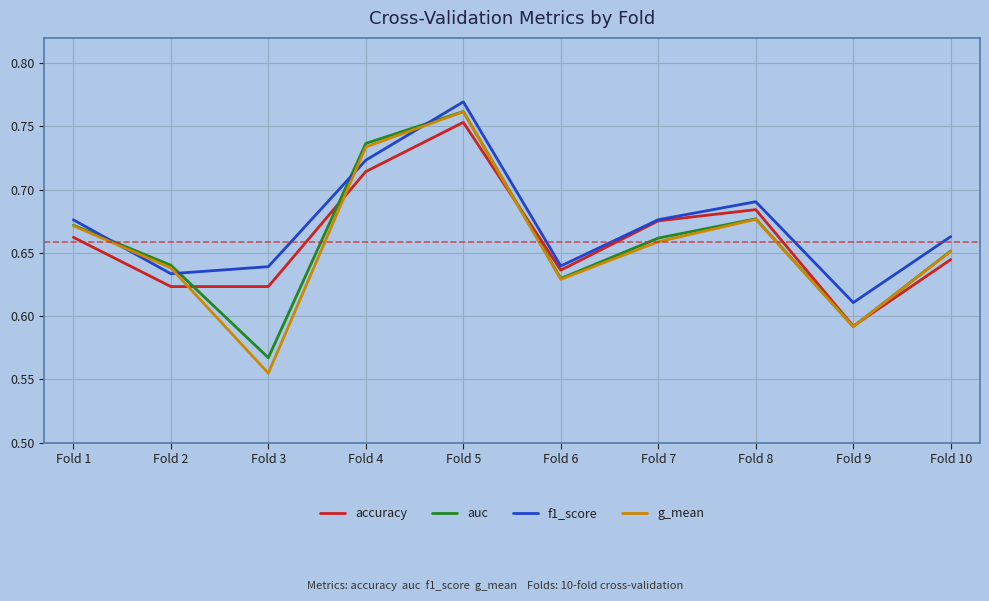

Which series changed the most between Fold 2 and Fold 10?

f1_score